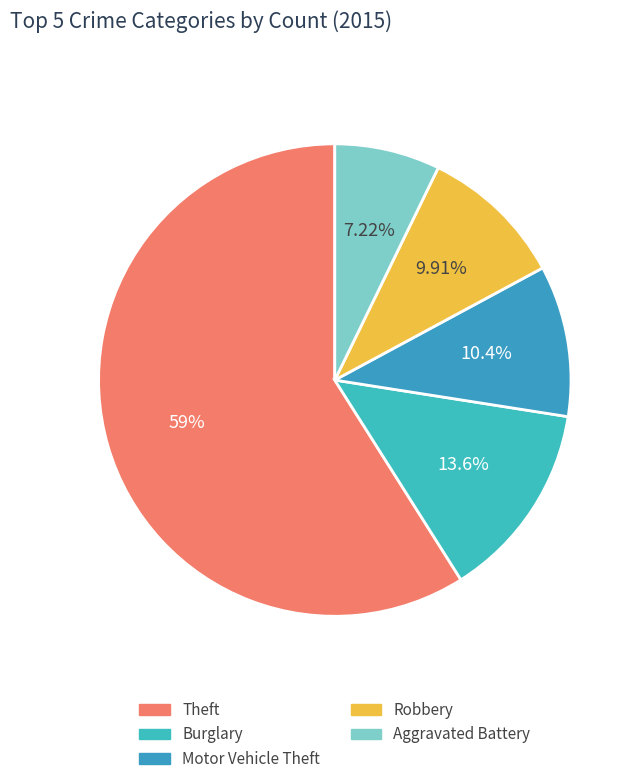

What is the change in value from Theft to Burglary?

-44166